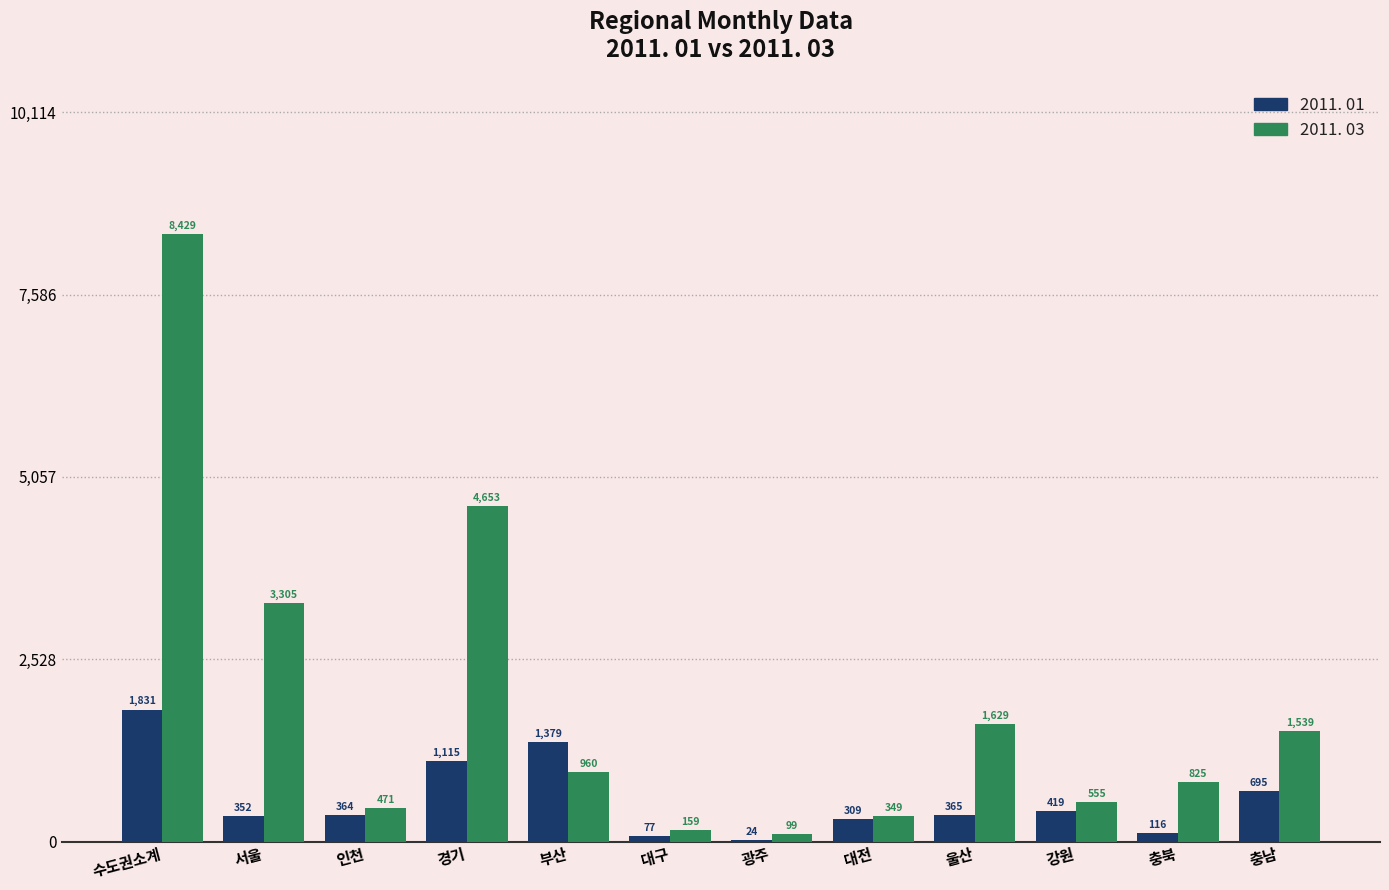

How many series are shown in this chart?

2